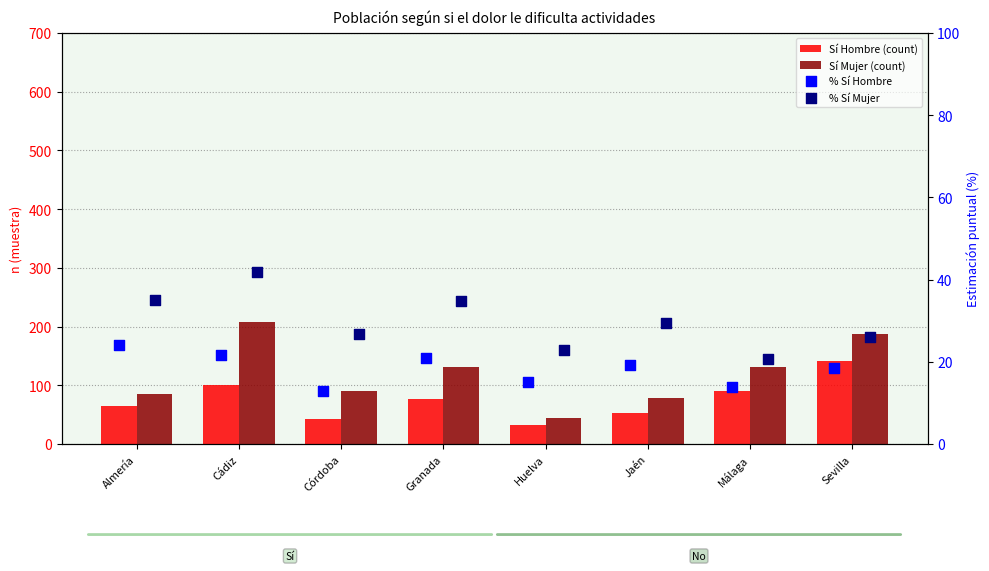

What are all the series names shown in the legend?

Sí Hombre (count), Sí Mujer (count), % Sí Hombre, % Sí Mujer